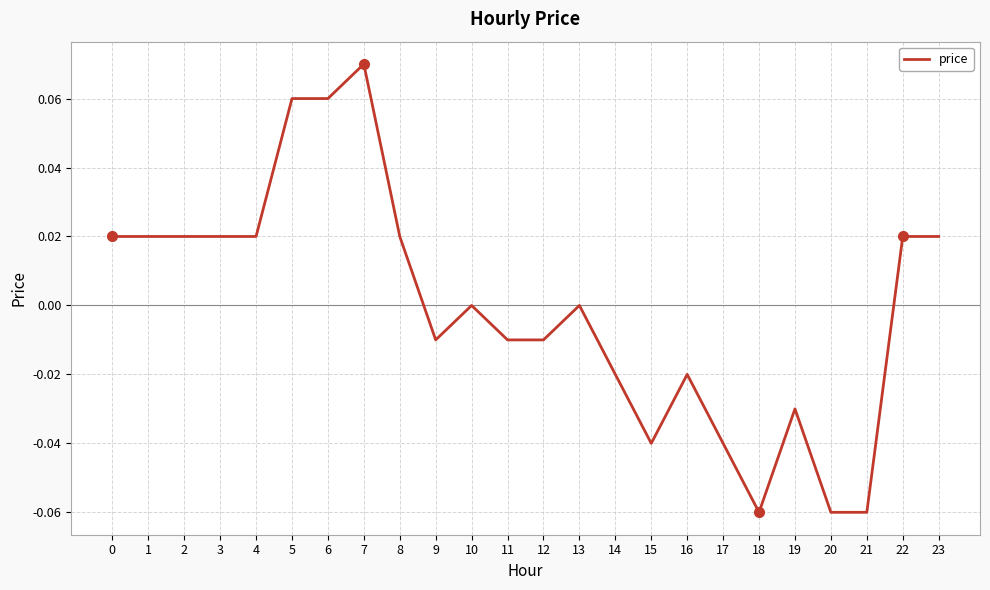

At which category does the chart reach its peak across all series?

7